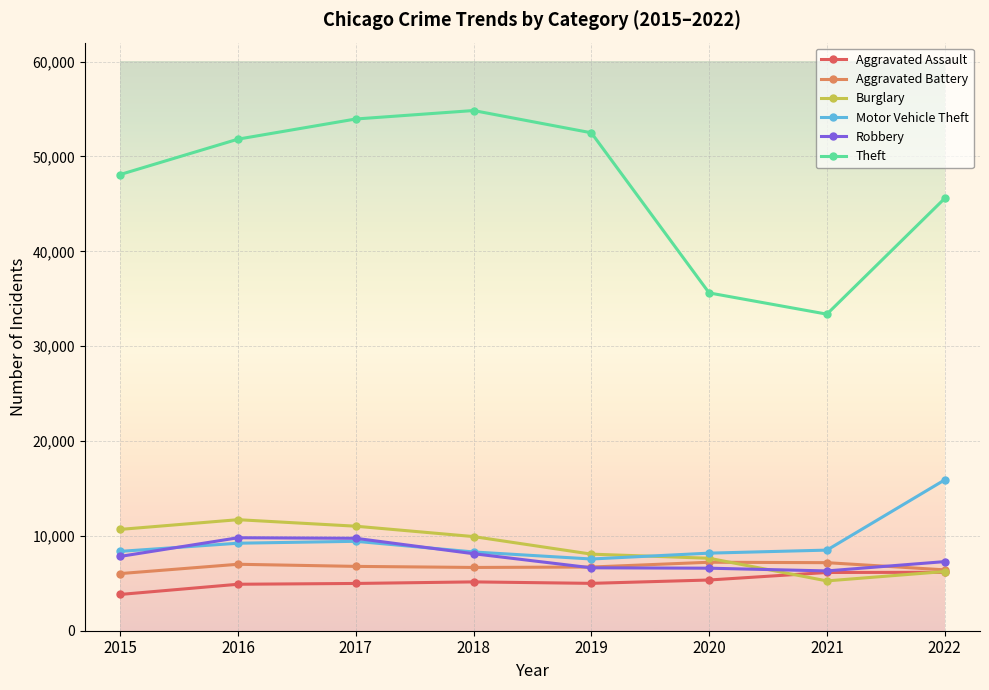

What is the difference between the Aggravated Battery values at 2022 and 2017?

367